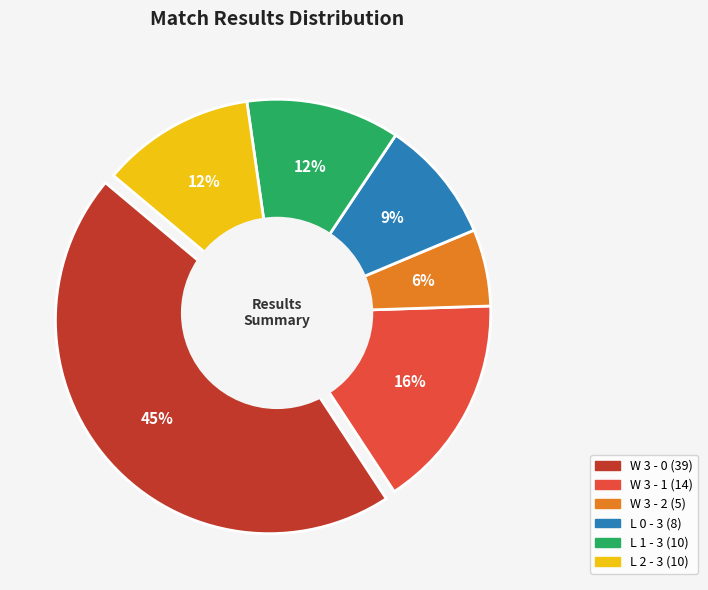

Approximately how many times larger is the value at L 2 - 3 compared to W 3 - 2?

2.0